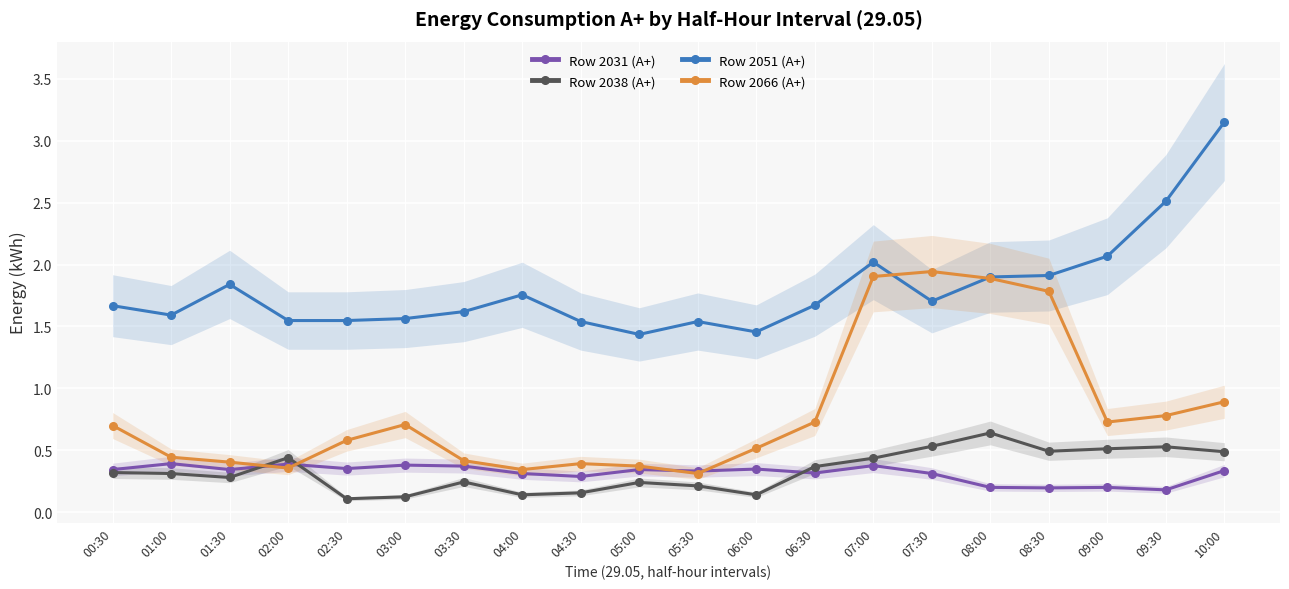

Count the Row 2031 (A+) values in the range 0 to 1.

20